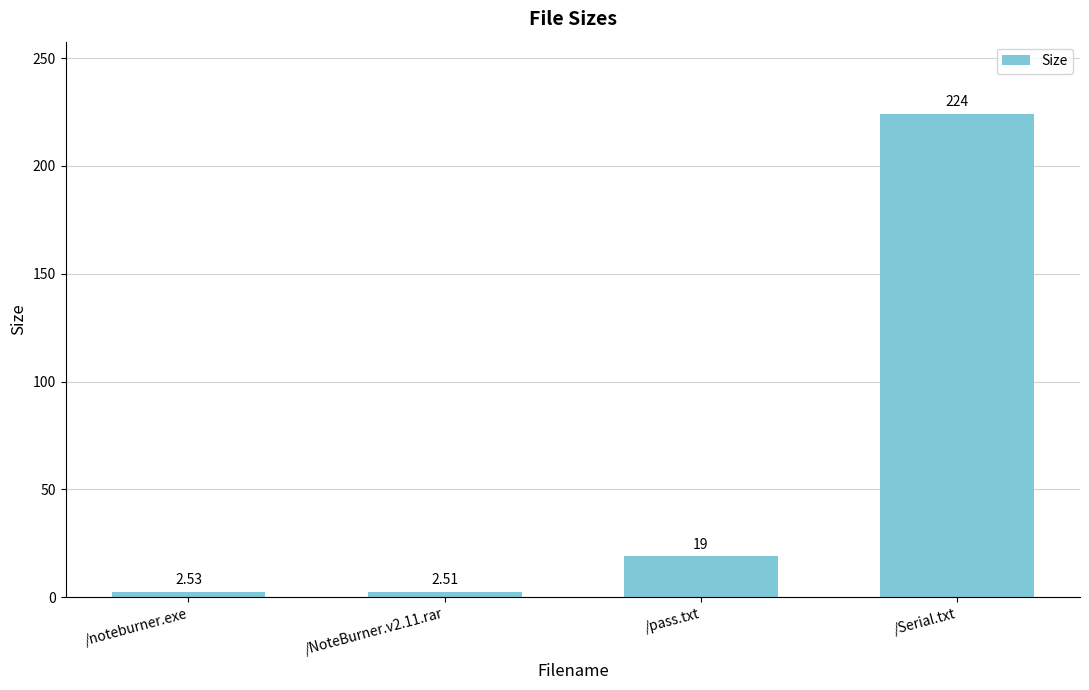

List the labels in order of value, largest first.

/Serial.txt, /pass.txt, /noteburner.exe, /NoteBurner.v2.11.rar